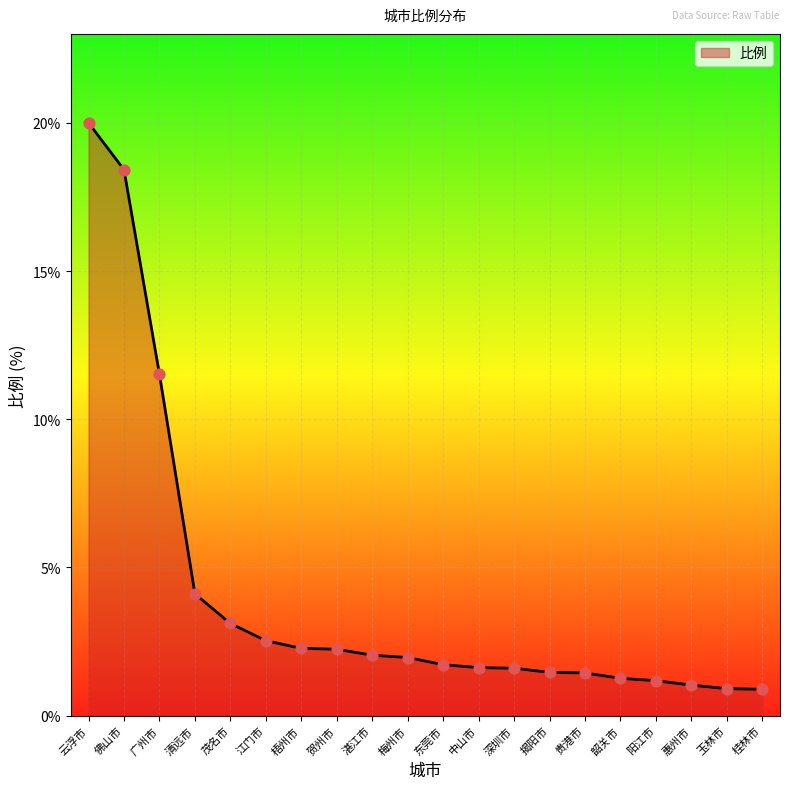

Which has a higher value, 贵港市 or 阳江市?

贵港市